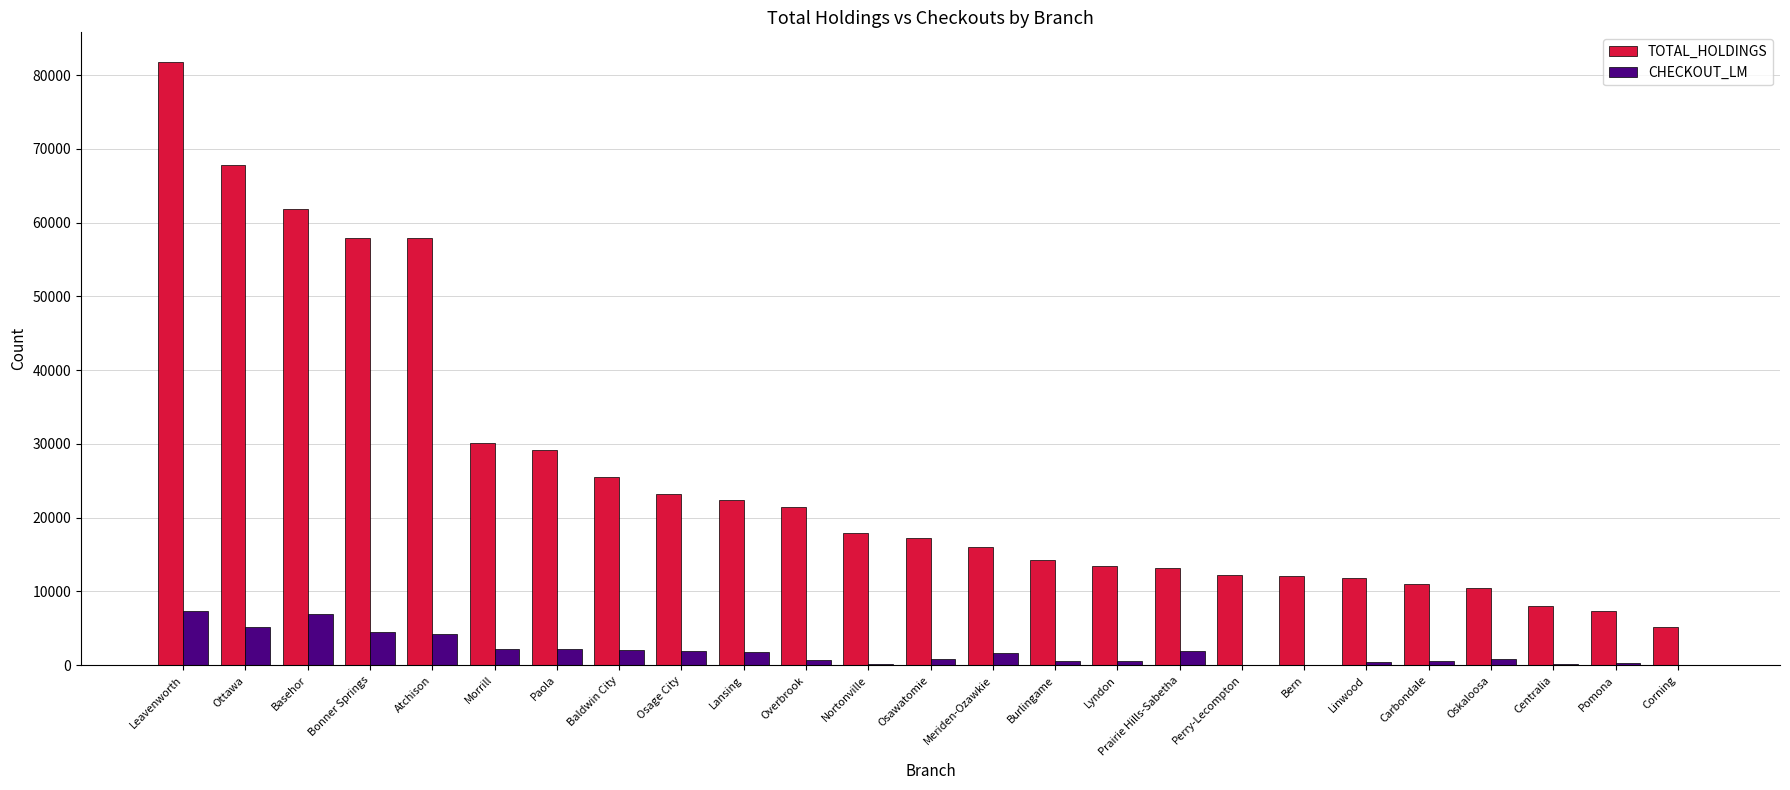

Is the value of TOTAL_HOLDINGS at Linwood greater than the value of CHECKOUT_LM at Perry-Lecompton?

Yes